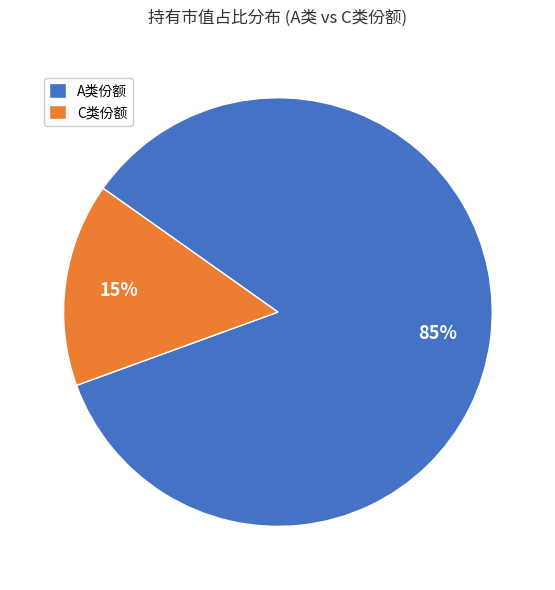

To the nearest percent, what is the combined percentage of A类份额 and C类份额?

100%